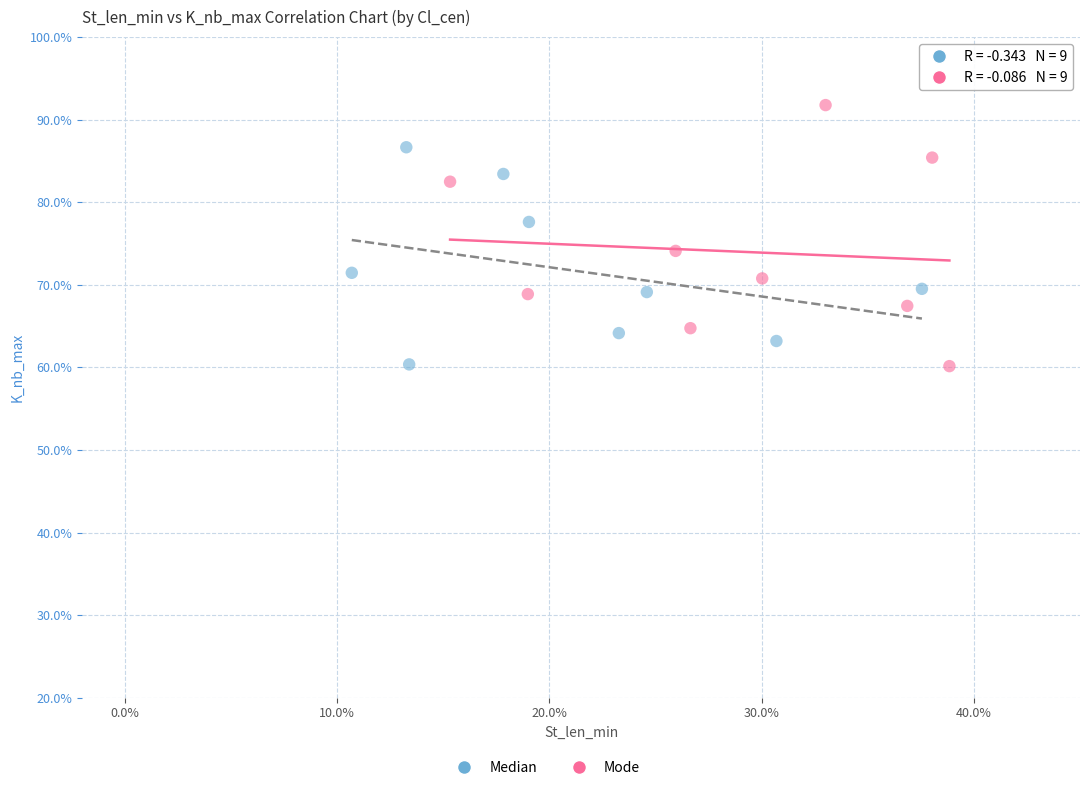

Which series contains the highest Y value?

Mode